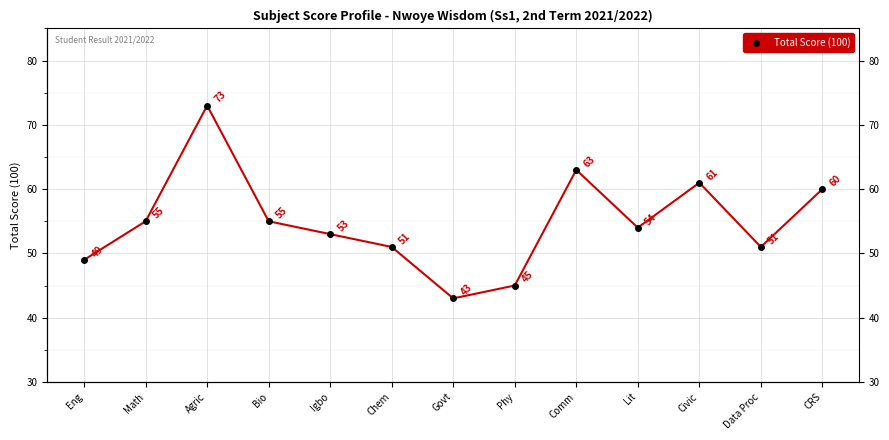

Which has a higher value, Igbo or Civic?

Civic